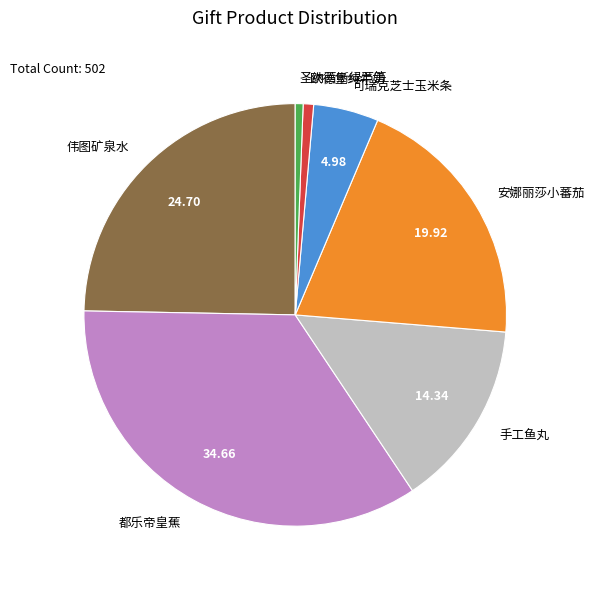

Does any single category account for the majority?

No